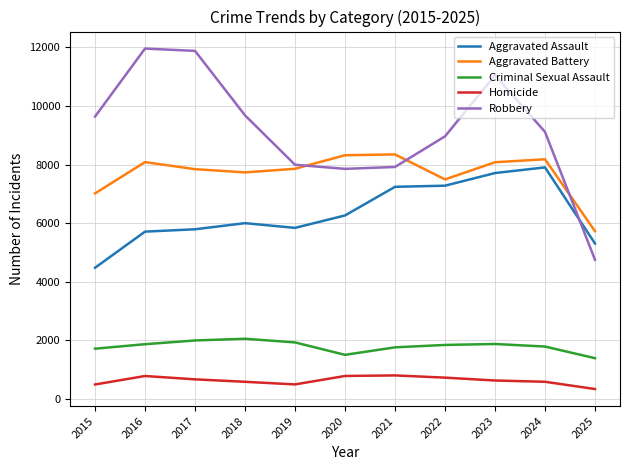

What is the greatest value displayed?

11960